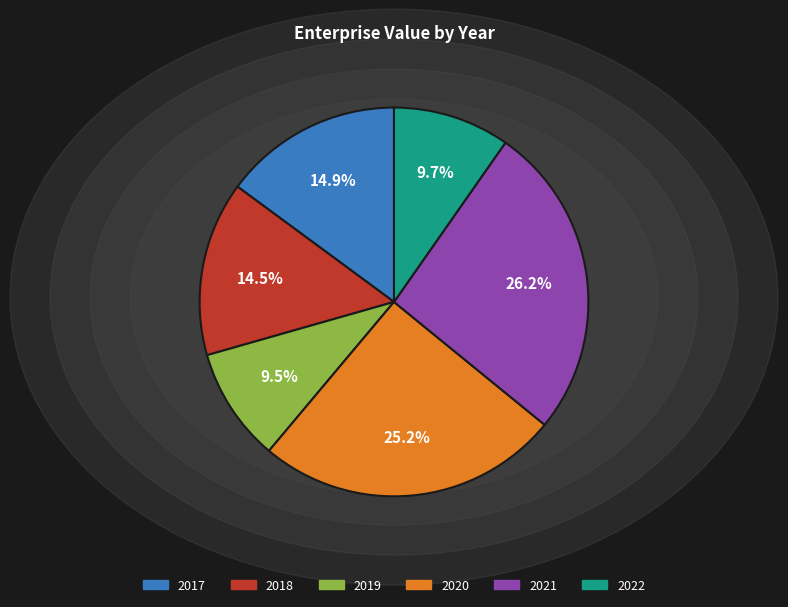

Count the number of slices in the pie.

6